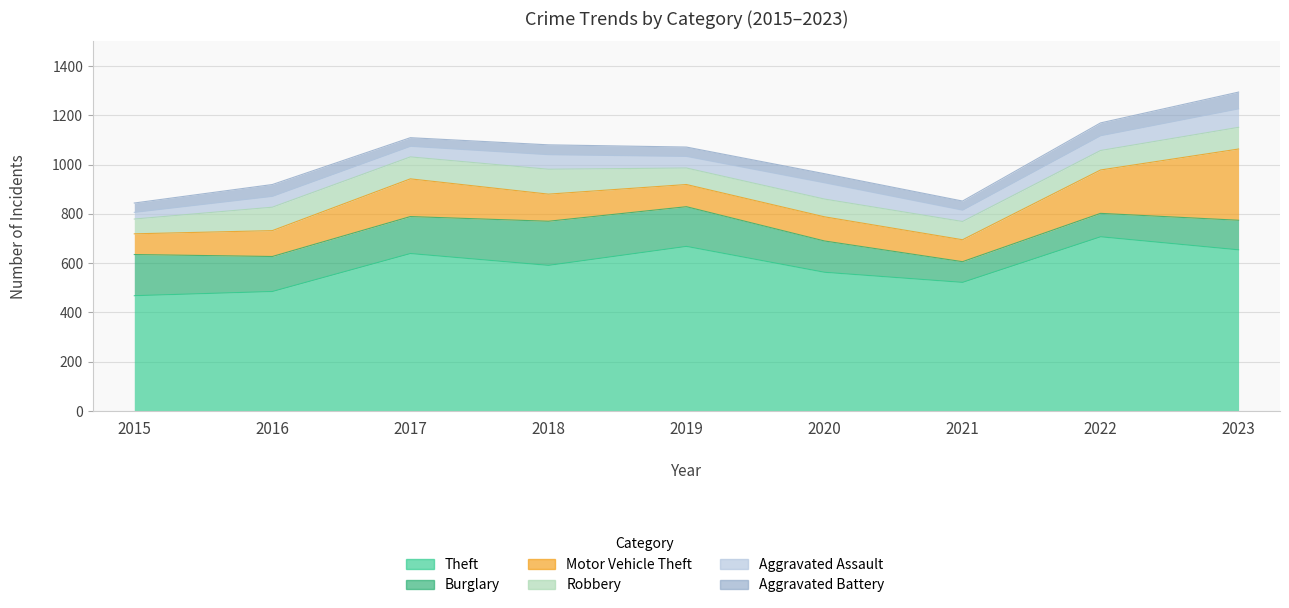

Reading left to right, what are all the values shown in this chart?

Theft: 468	485	639	591	668	563	522	707	654
Burglary: 167	142	150	179	161	127	84	95	120
Motor Vehicle Theft: 84	105	153	110	90	98	89	176	289
Robbery: 60	95	89	101	67	72	74	79	88
Aggravated Assault: 27	44	43	59	47	66	46	60	75
Aggravated Battery: 38	48	35	40	38	37	37	52	68